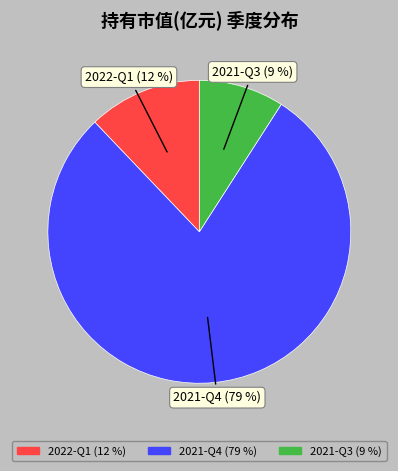

To the nearest percent, what percentage of the pie is 2021-Q4?

79%